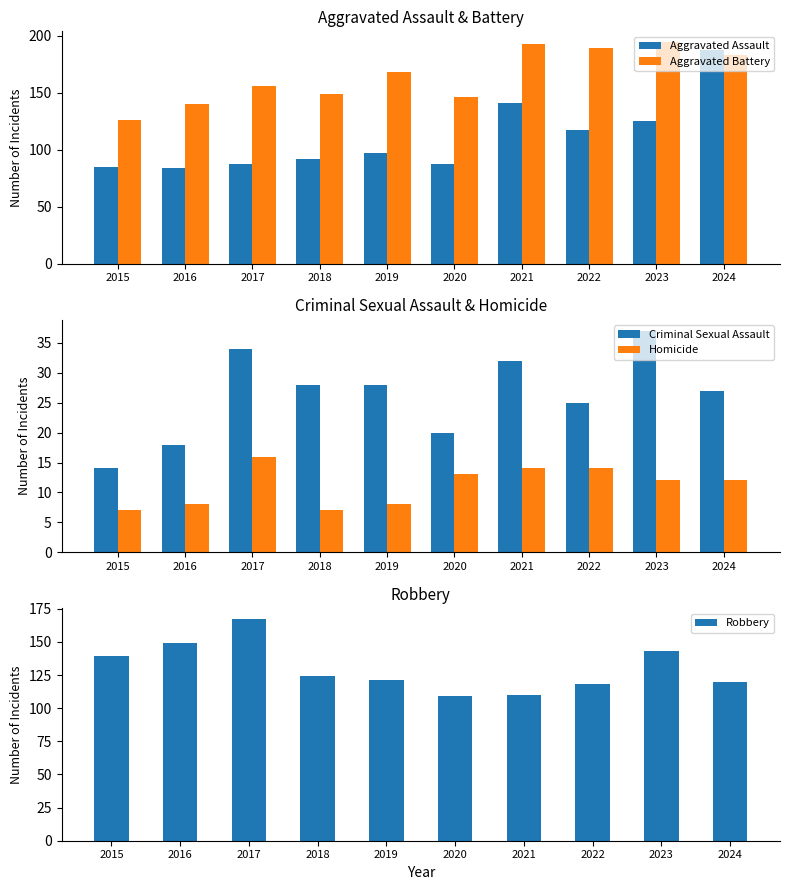

What is the spread (max minus min) of values at 2021?

179